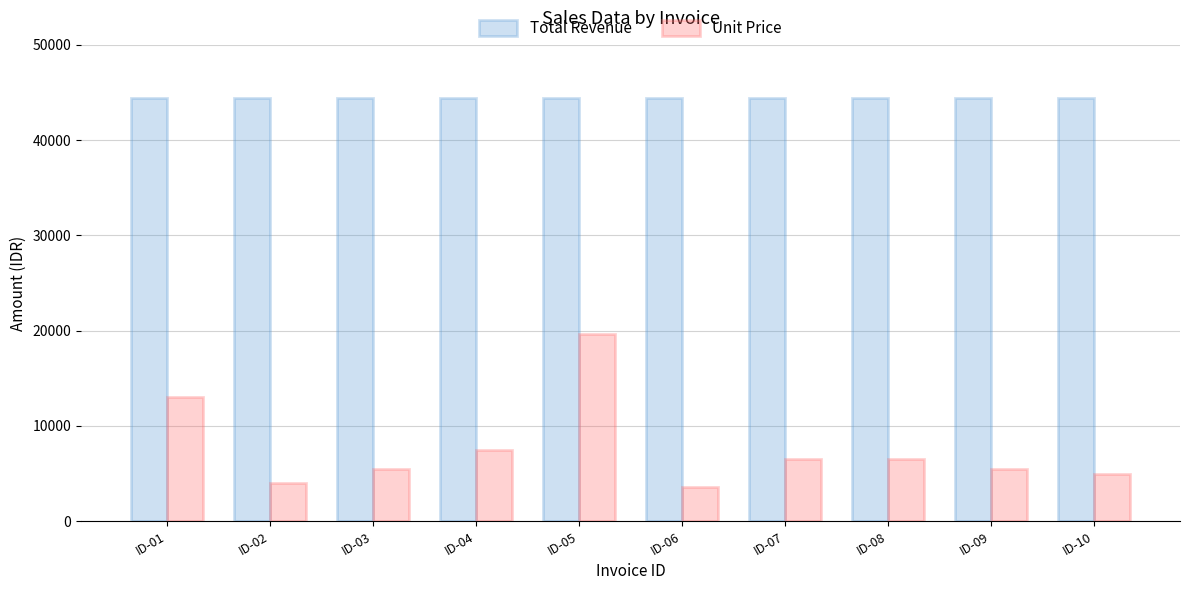

List the series in order of their overall mean, highest first.

Total Revenue, Unit Price